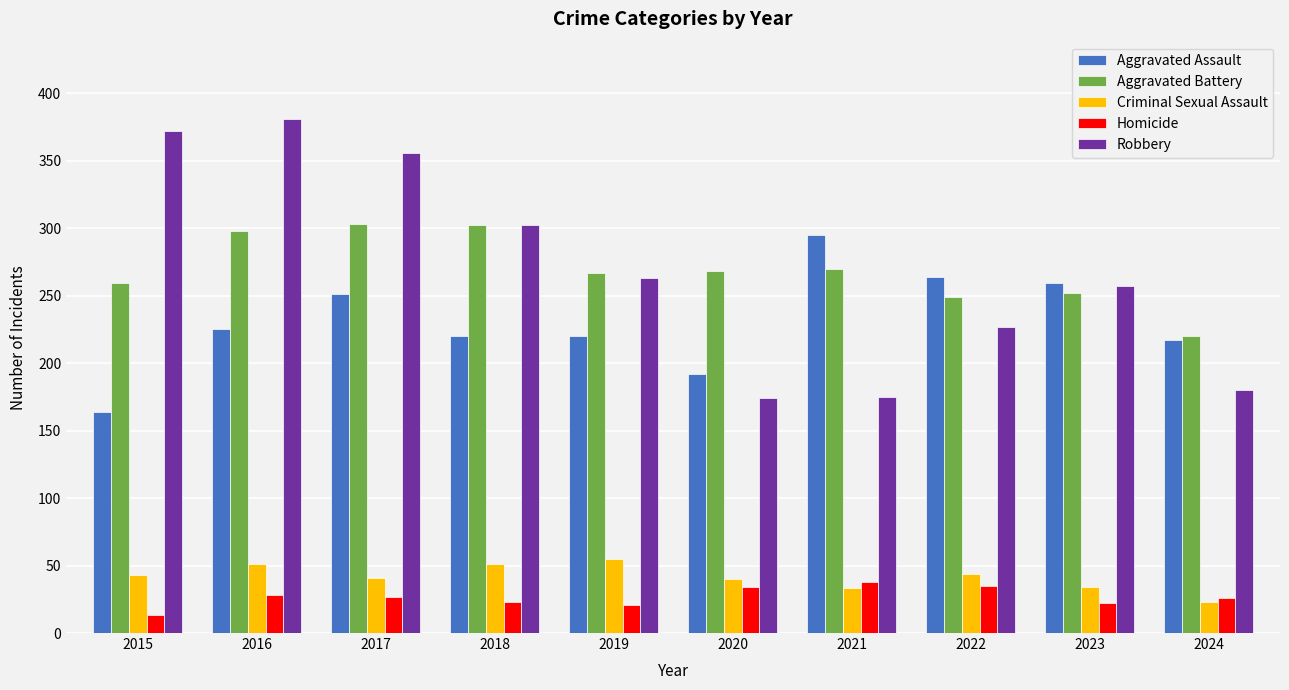

What is the sum of the Criminal Sexual Assault values at 2016 and 2019?

106